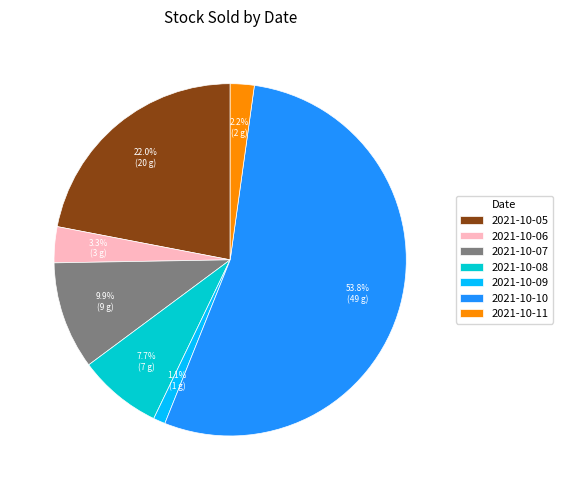

What percentage do 2021-10-06 and 2021-10-08 together represent?

11.0%